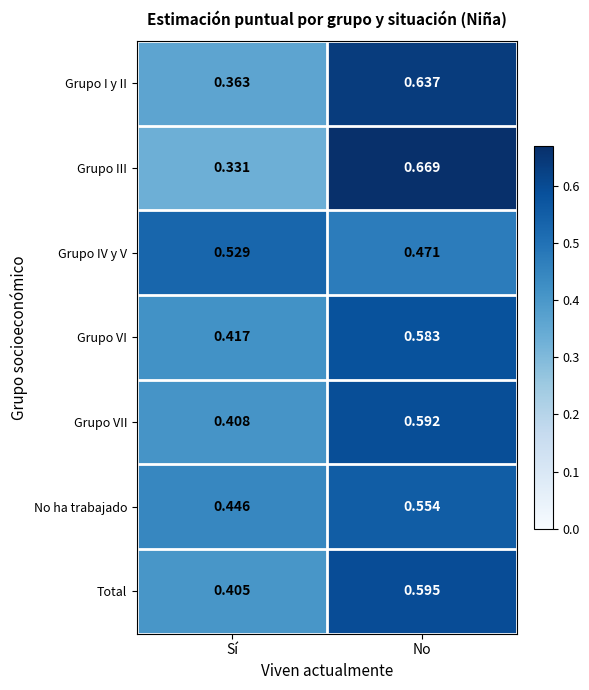

Which label corresponds to the smallest value in the chart?

Sí